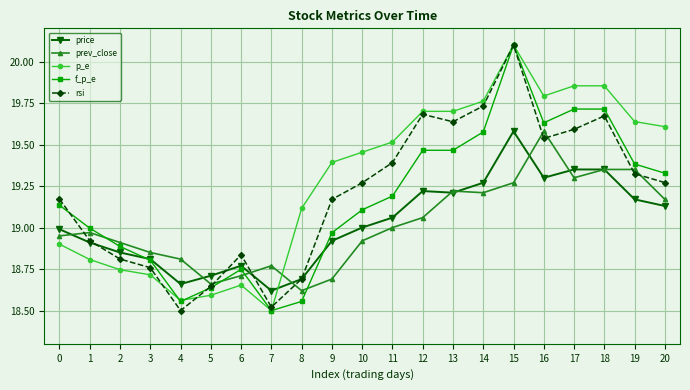

What is the difference between the highest and lowest values at 14?

0.6